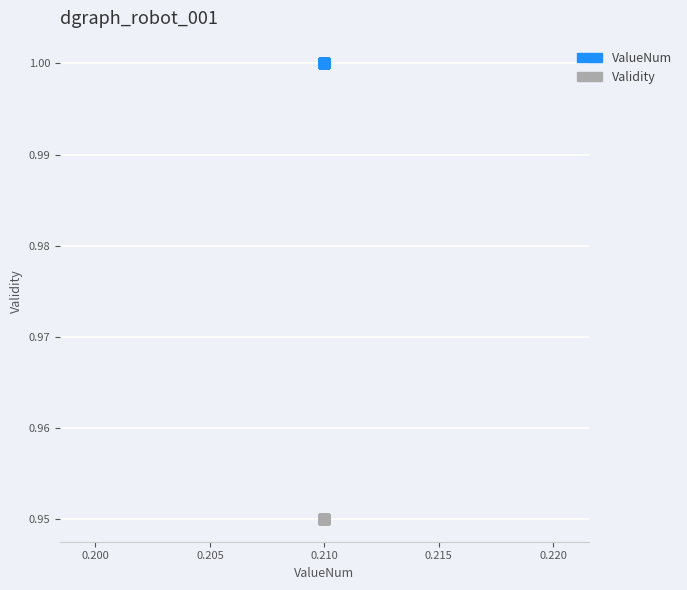

What are all the series names shown in the legend?

ValueNum, Validity